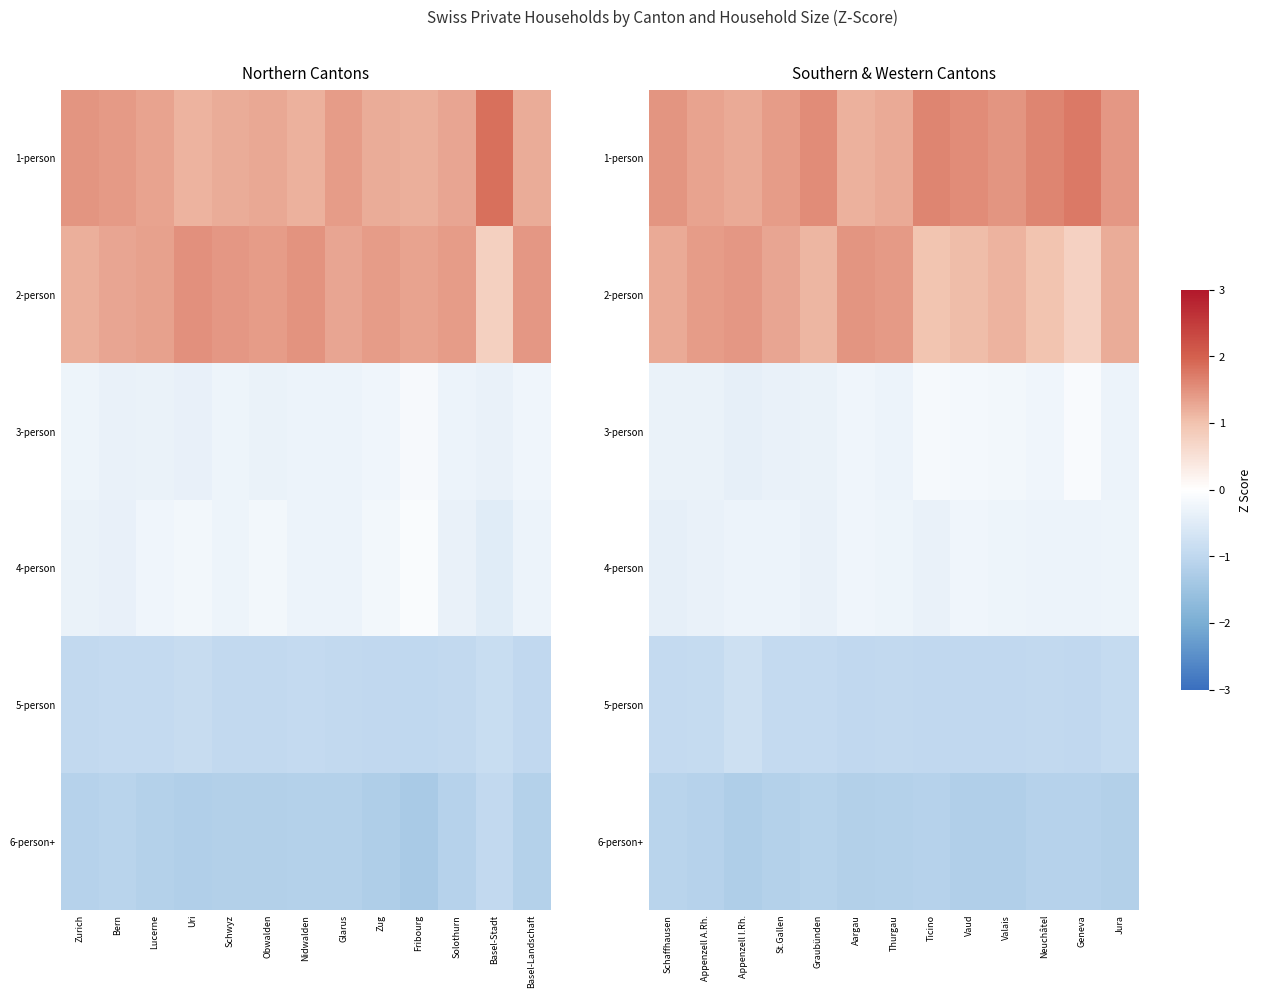

What value does the 4-person series have at Thurgau?

-0.3